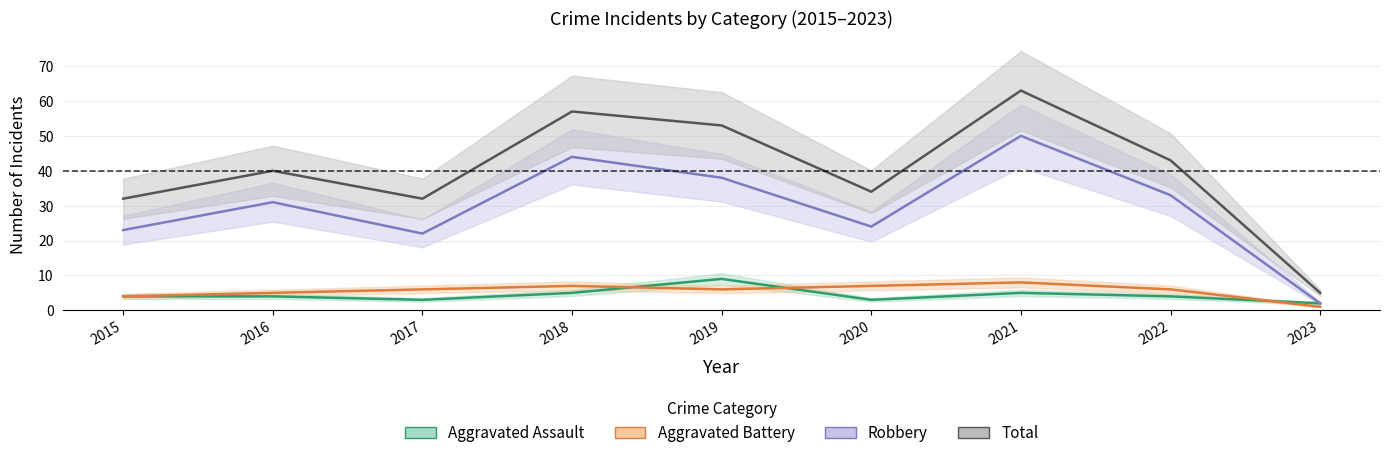

What is the difference between the maximum and second lowest values in the Aggravated Battery series?

4